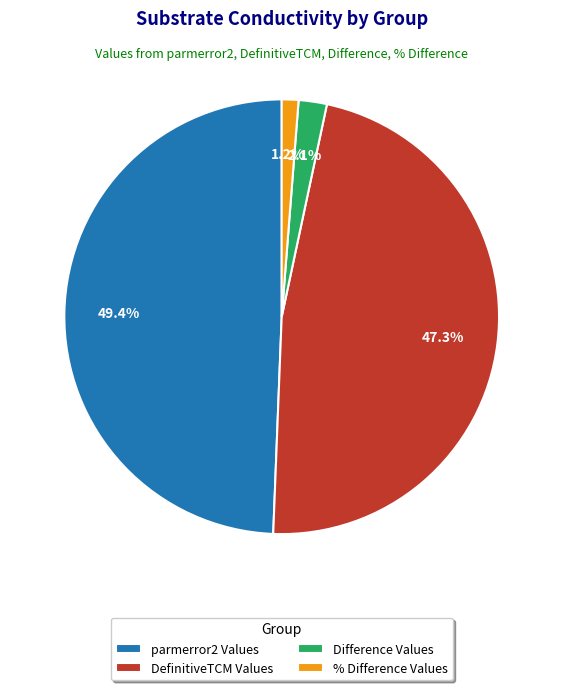

To the nearest percent, what percentage of the pie is Difference Values?

2%